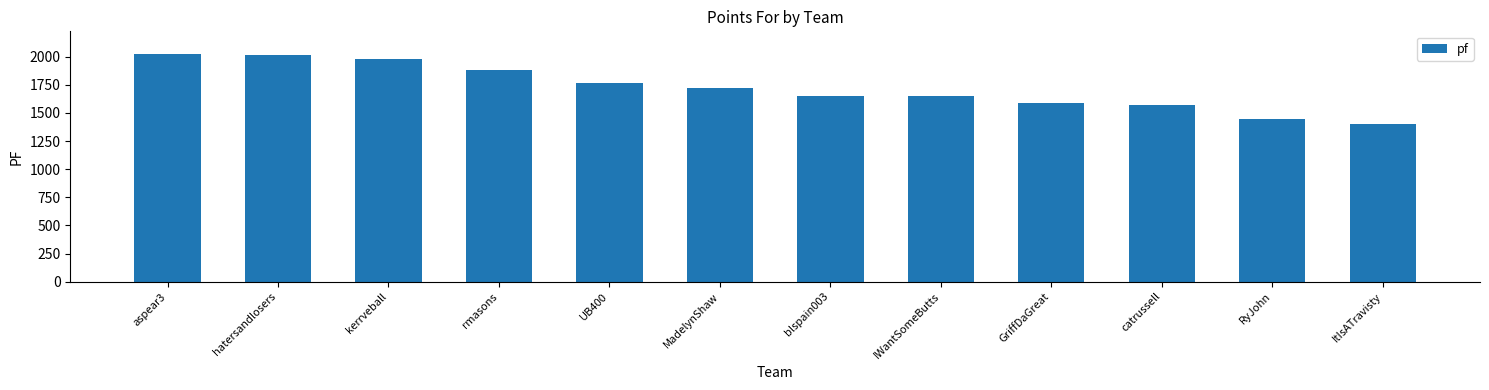

What is the smallest value displayed?

1401.8